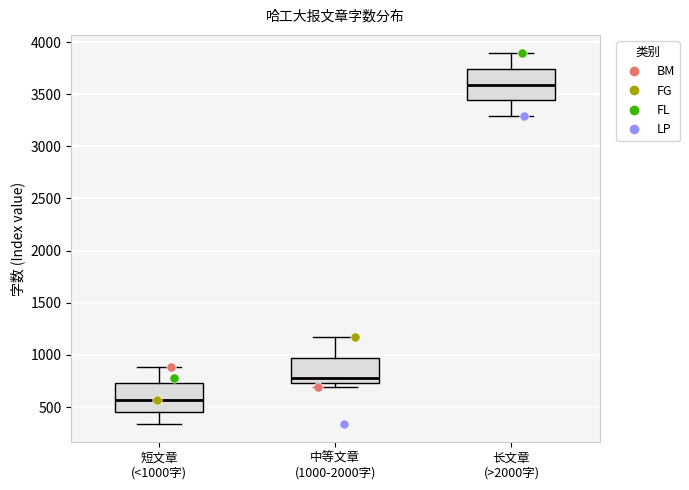

Reading left to right, read every box against the y-axis: the position of its median line, the range the box covers, and the ends of its whiskers. The values are not printed on the chart, so give them approximately, as read against the axis.

短文章 (<1000字): median 550, box 450 to 750, whiskers 350 to 900
中等文章 (1000-2000字): median 800, box 750 to 950, whiskers 700 to 1150
长文章 (>2000字): median 3600, box 3450 to 3750, whiskers 3300 to 3900